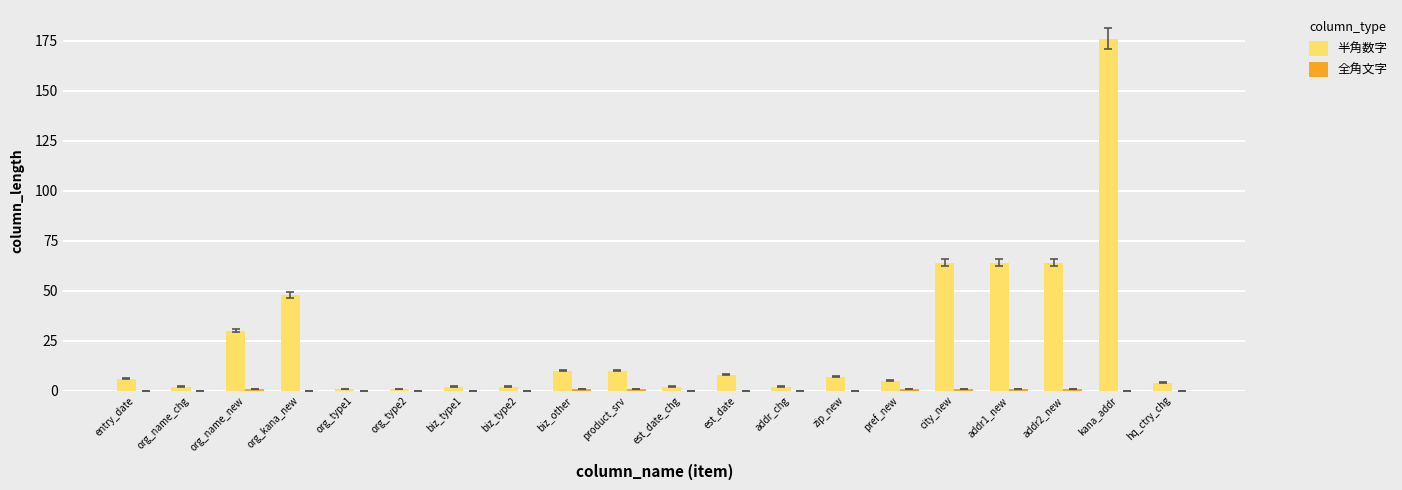

At which category is the sum across all series the highest?

kana_addr